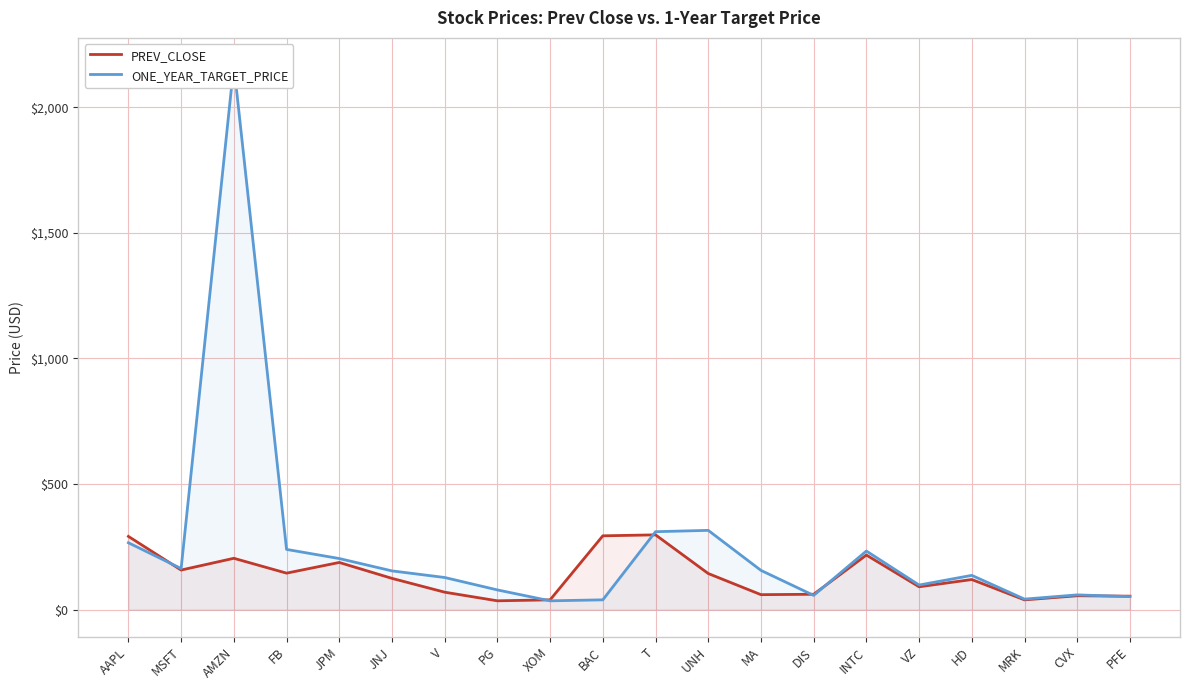

Where is the first local minimum for ONE_YEAR_TARGET_PRICE?

MSFT